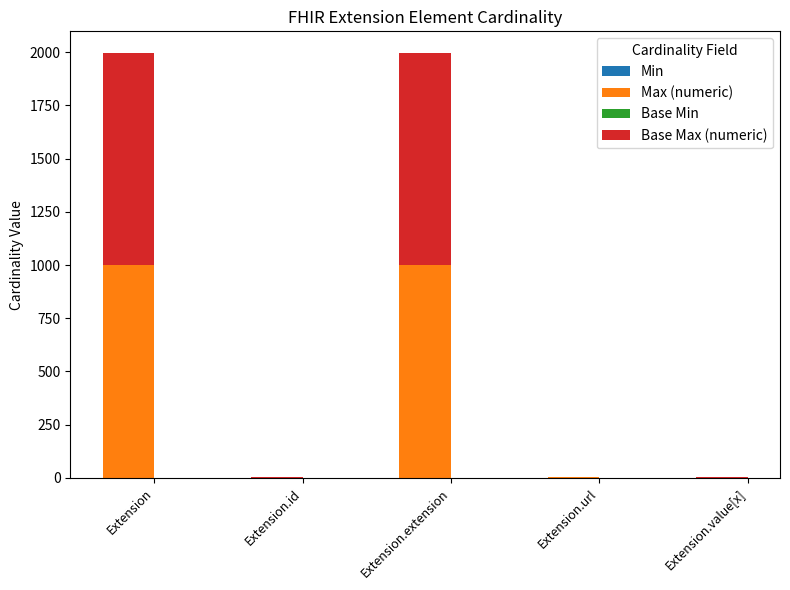

What is the total value across all series at Extension.extension?

1998